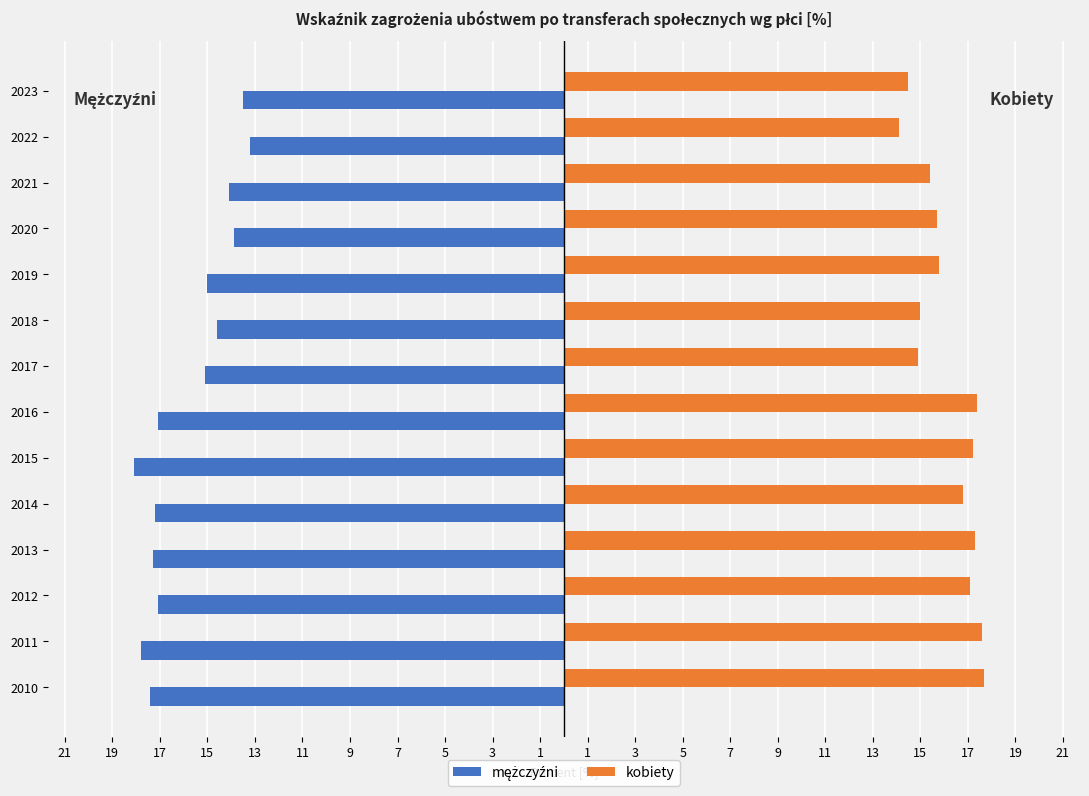

How many groups of bars are there?

14